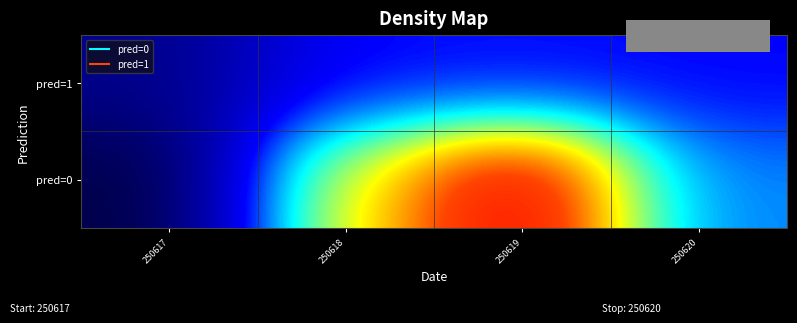

At which category does the chart reach its peak across all series?

250619